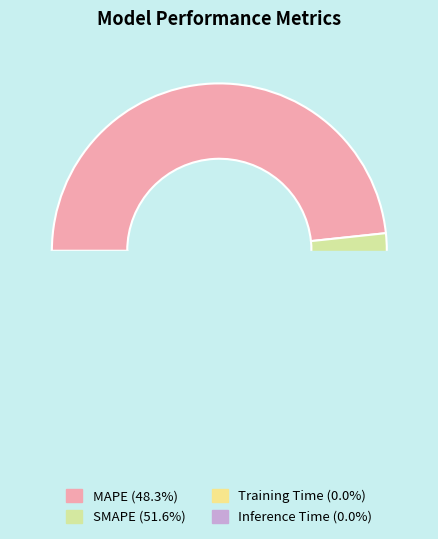

Which slice is the smallest?

Training Time